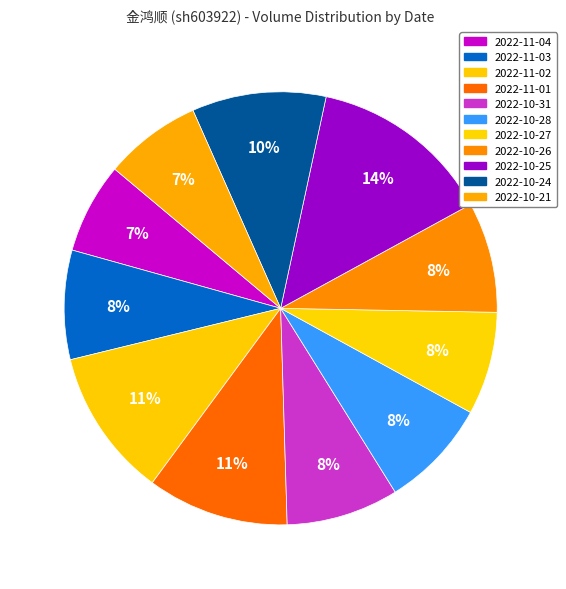

What is the change in value from 2022-10-24 to 2022-10-21?

-6919